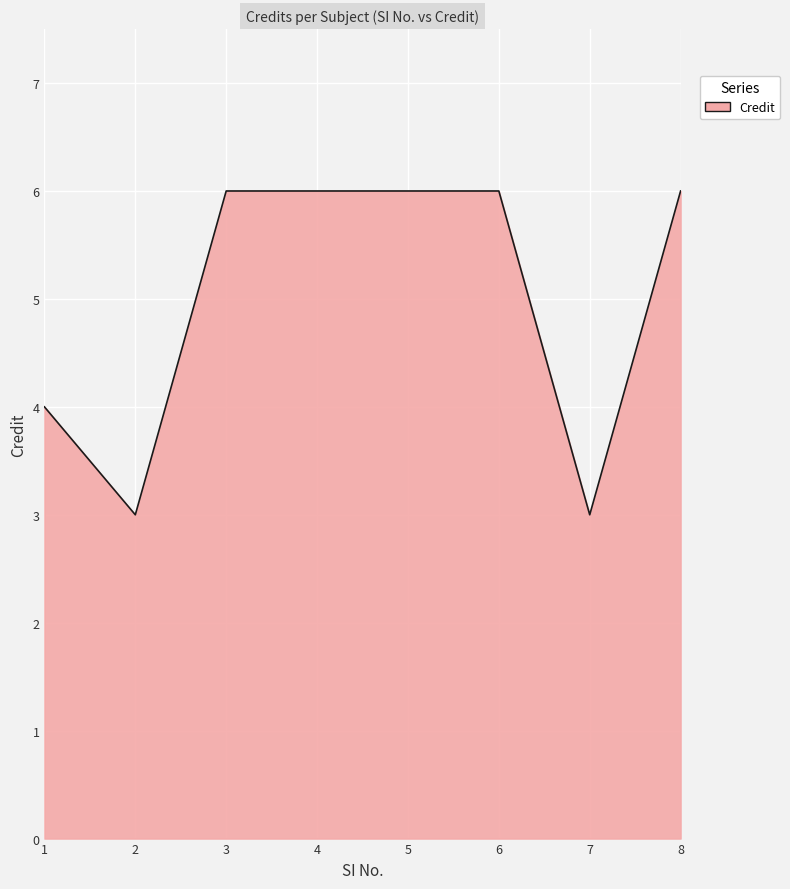

Reading right to left, extract all data points from this chart.

8=6	7=3	6=6	5=6	4=6	3=6	2=3	1=4